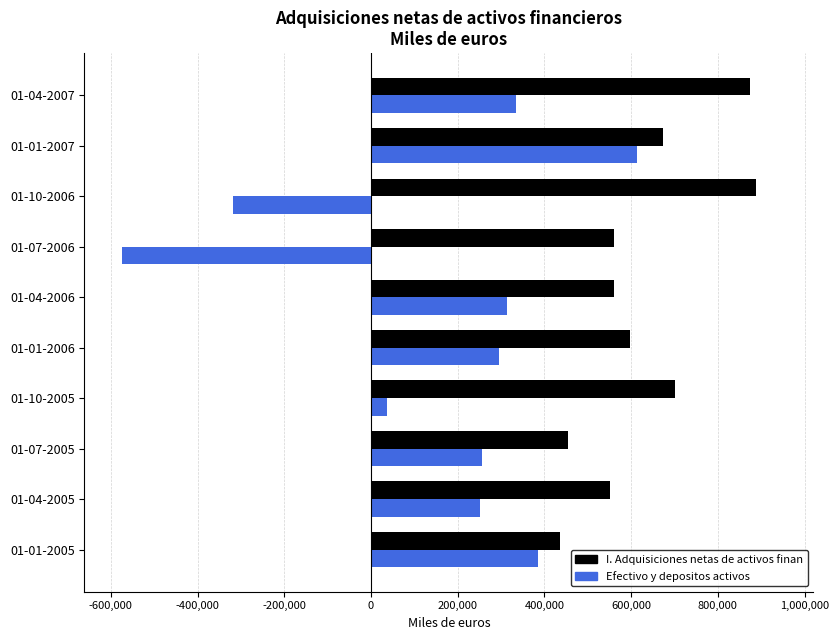

At which category does the chart reach its minimum across all series?

01-07-2006